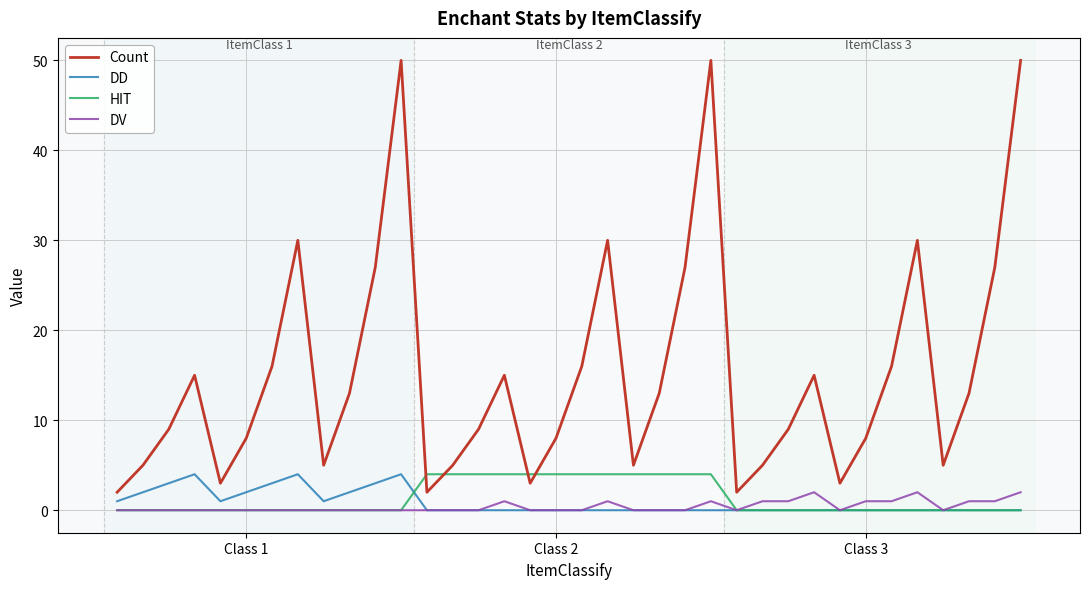

True or false: Count and DD cross at least once.

False